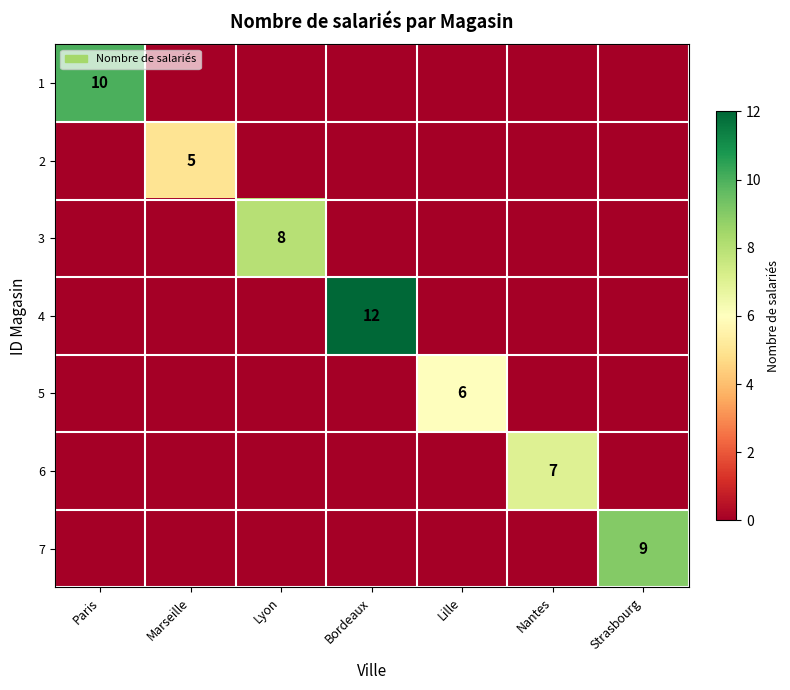

What is the difference between the highest and lowest values at Paris?

10